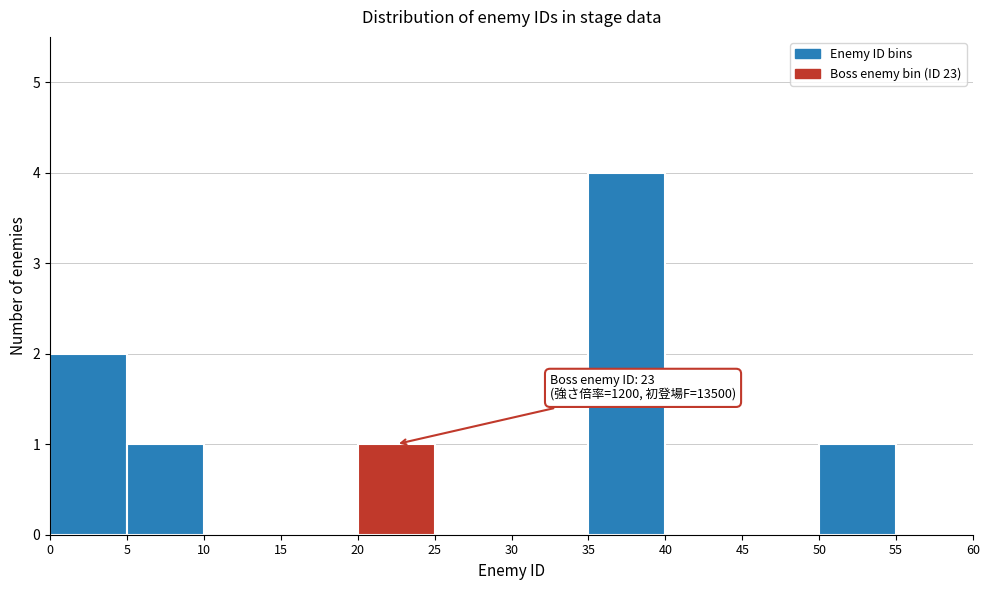

Over which range of the x-axis is the bar tallest?

35 to 40